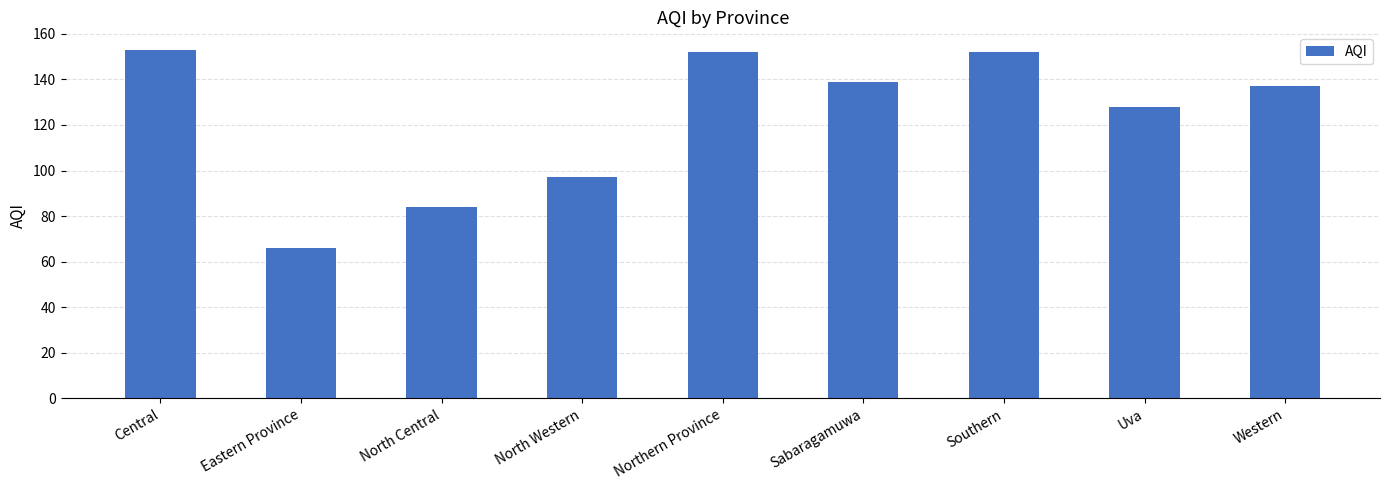

Is it true that the value at Uva is 128?

True